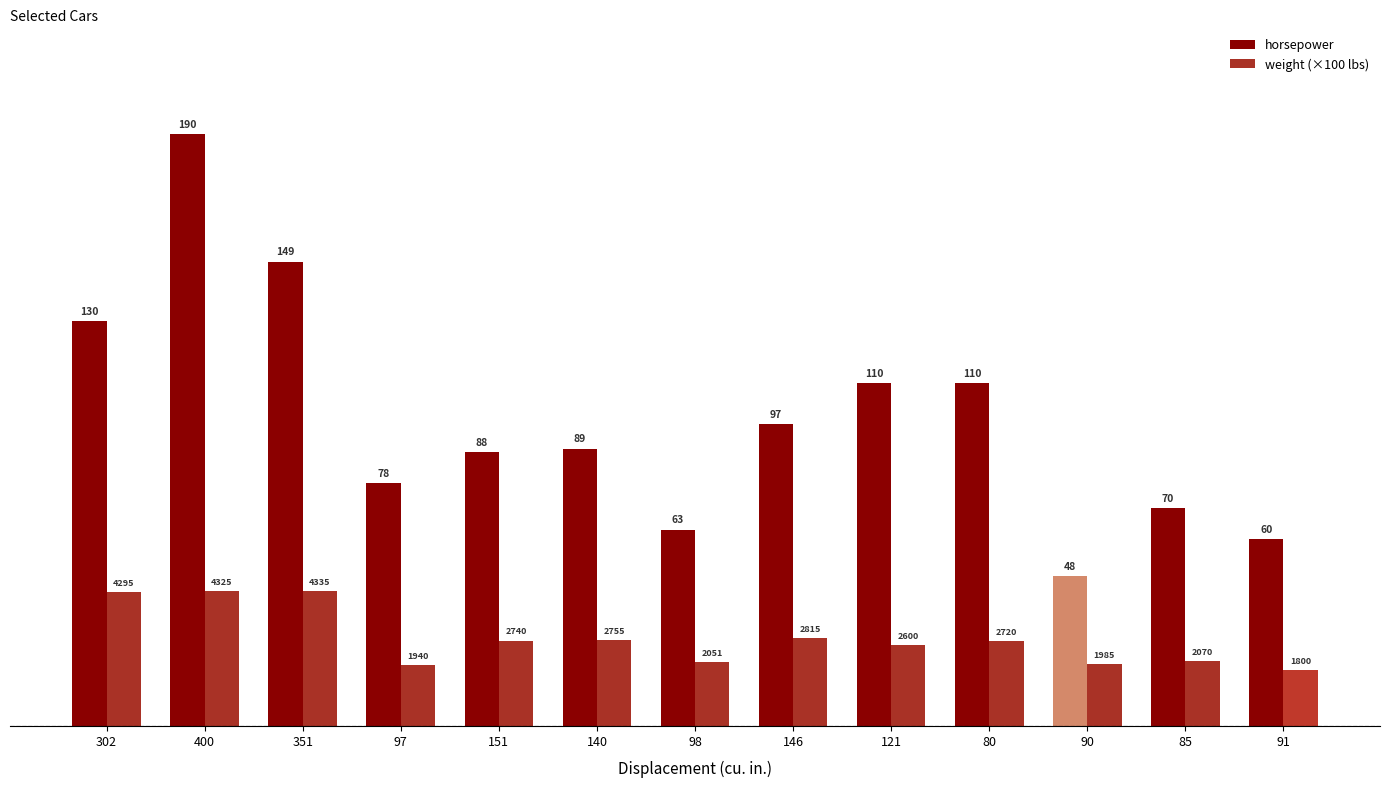

At 80, list the series in order from smallest to largest.

weight (×100 lbs), horsepower